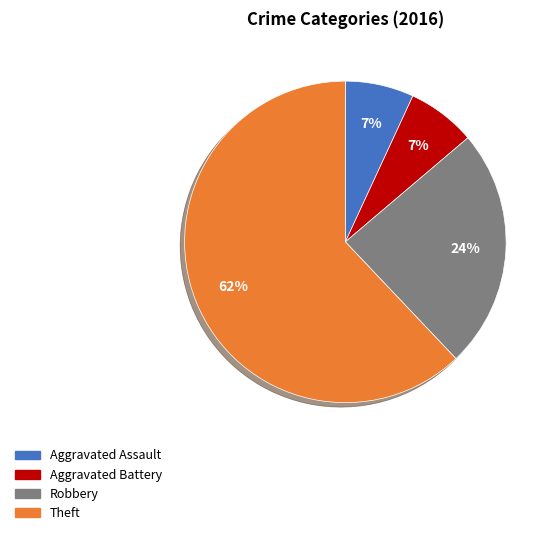

To the nearest percent, what portion does Theft represent?

62%